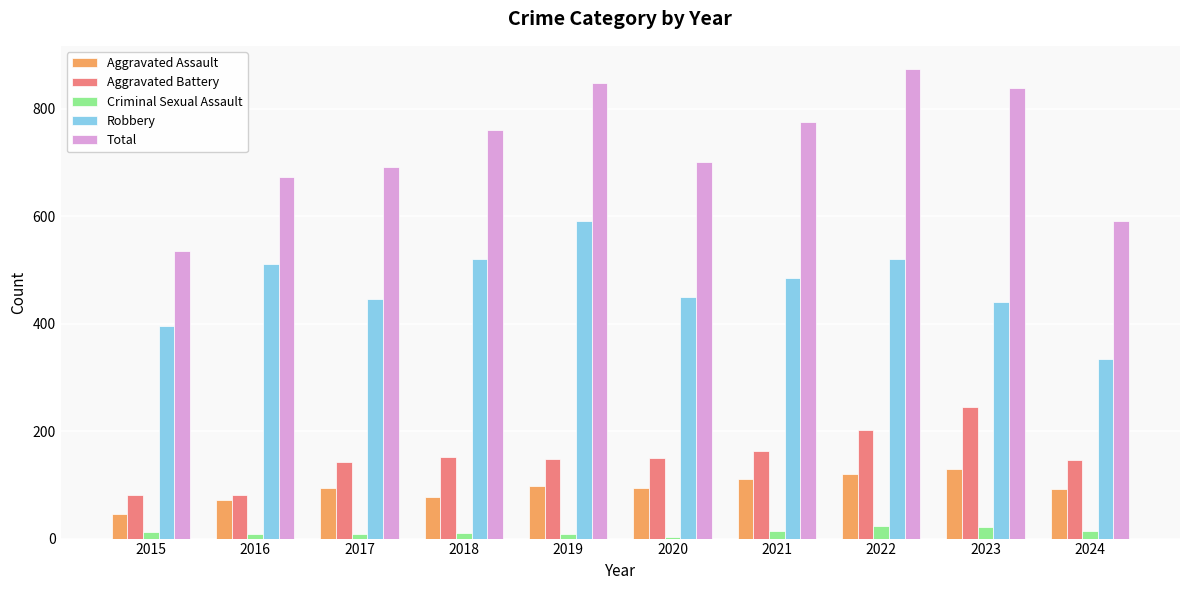

List the series in order of their peak value, highest first.

Total, Robbery, Aggravated Battery, Aggravated Assault, Criminal Sexual Assault